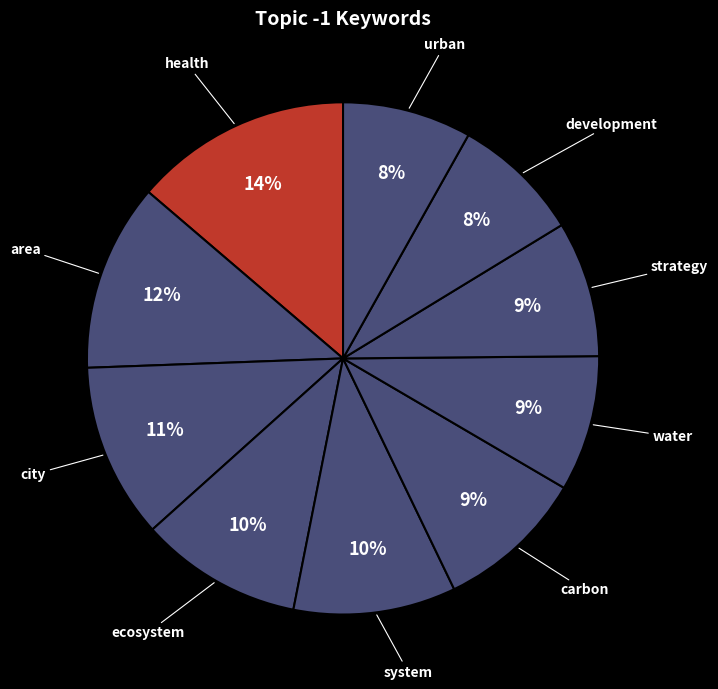

To the nearest percent, what percentage of the pie is system?

10%